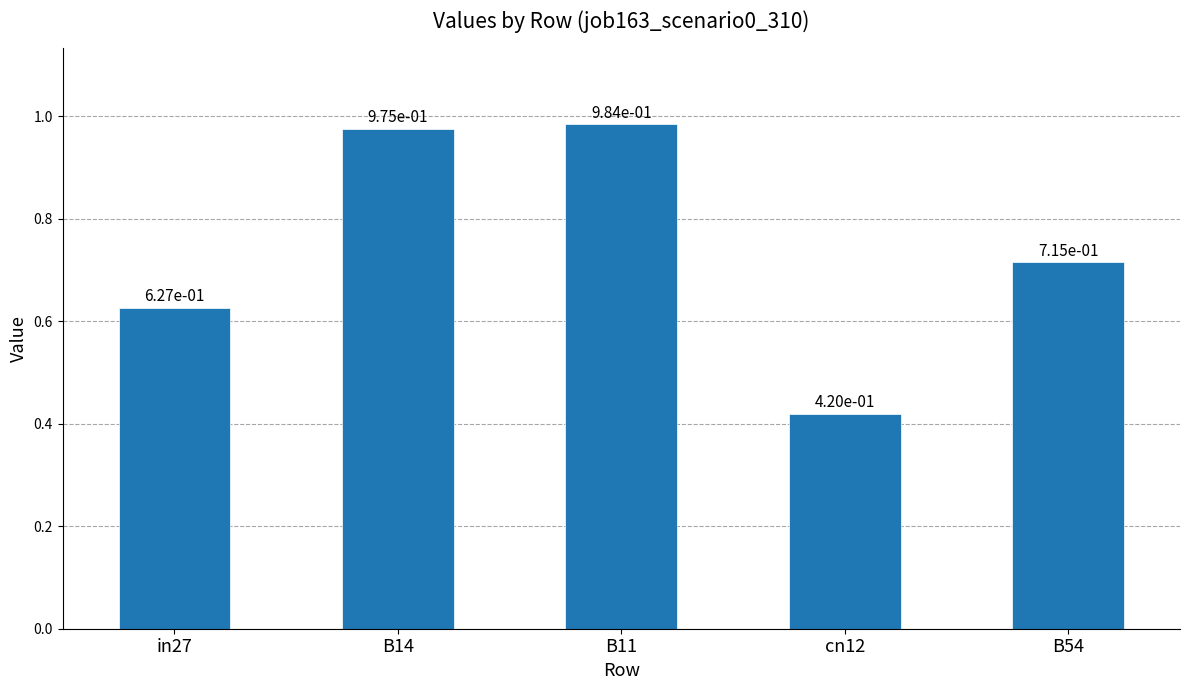

What is the change in value from in27 to B14?

+0.3